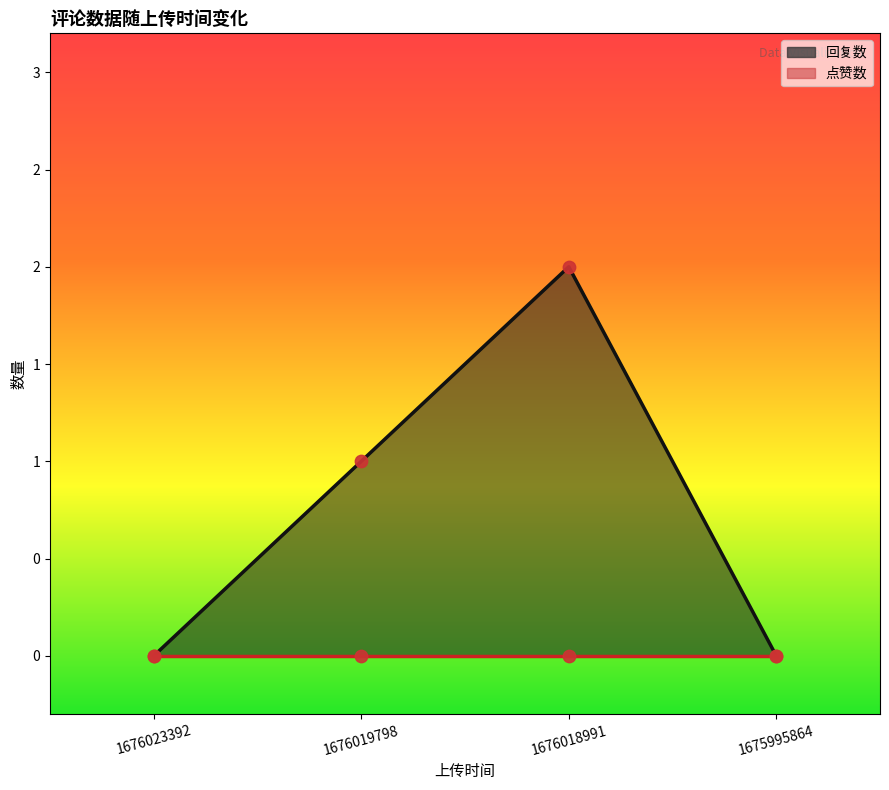

Which has a higher value, 1676023392 or 1676019798?

1676019798